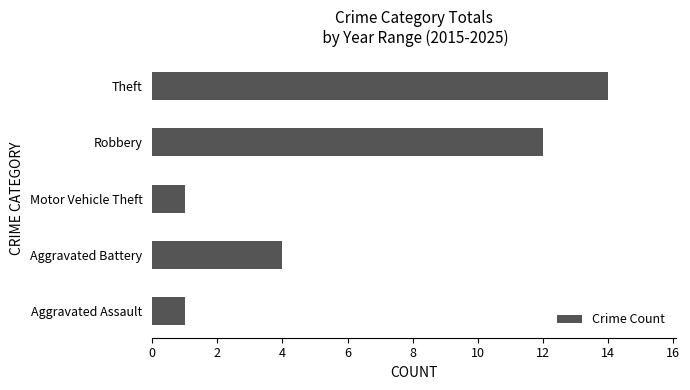

What is the maximum value shown in the chart?

14